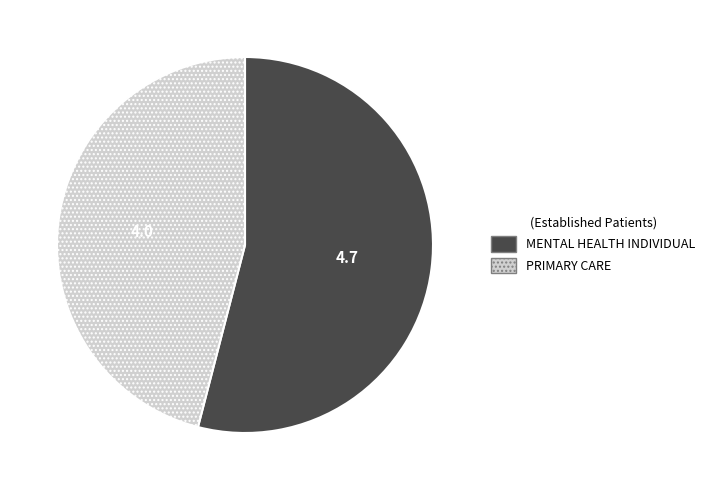

Combined, do PRIMARY CARE and MENTAL HEALTH INDIVIDUAL account for over 50%?

Yes